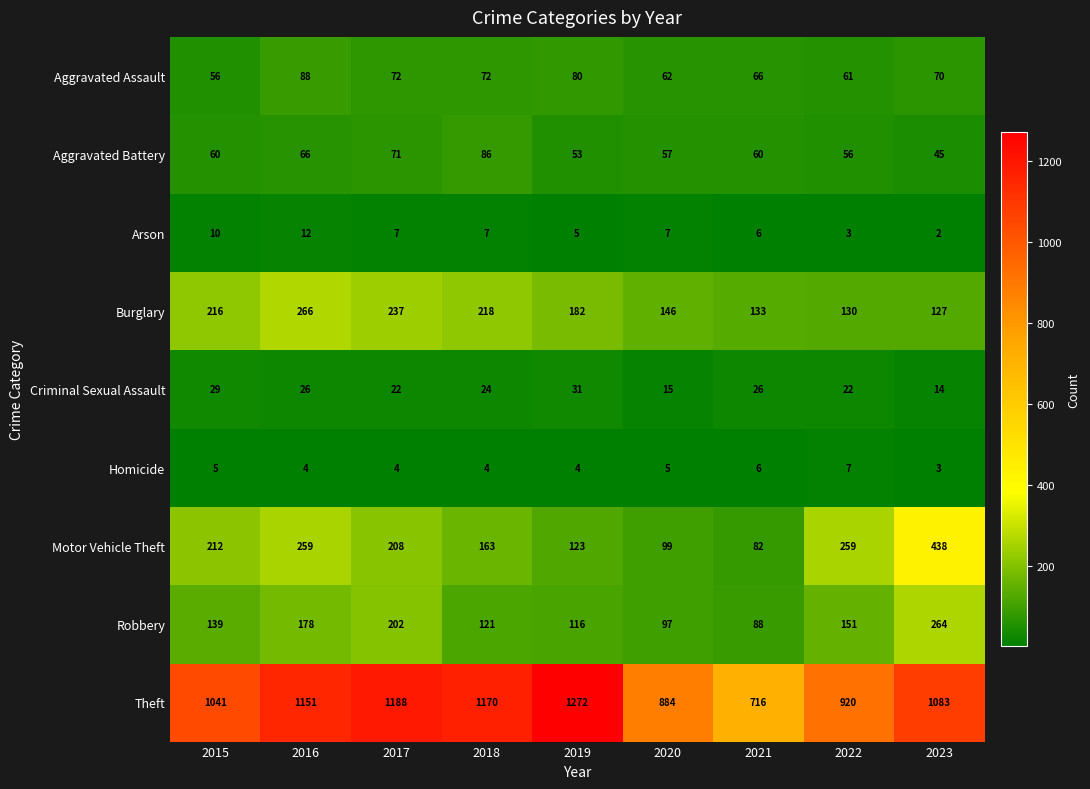

True or false: Robbery has a value of 157 at 2020.

False